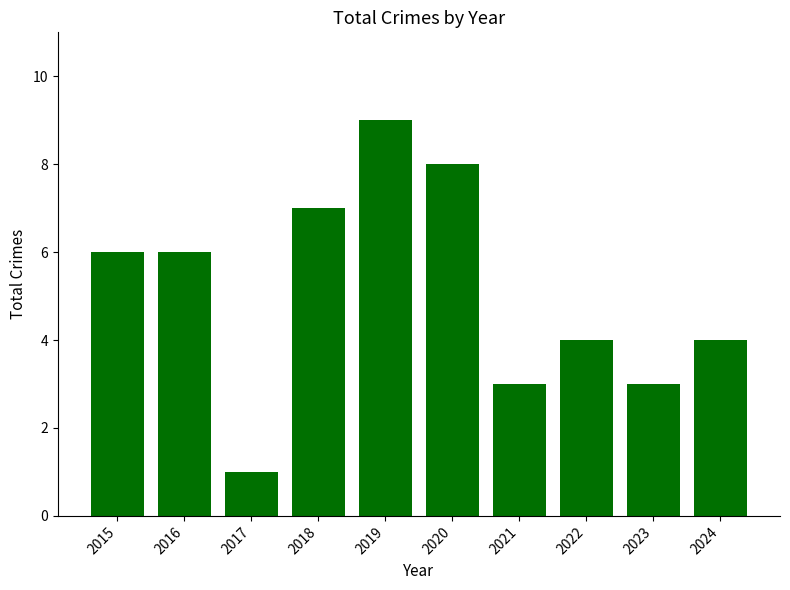

True or false: the data shows 9 at 2019.

True